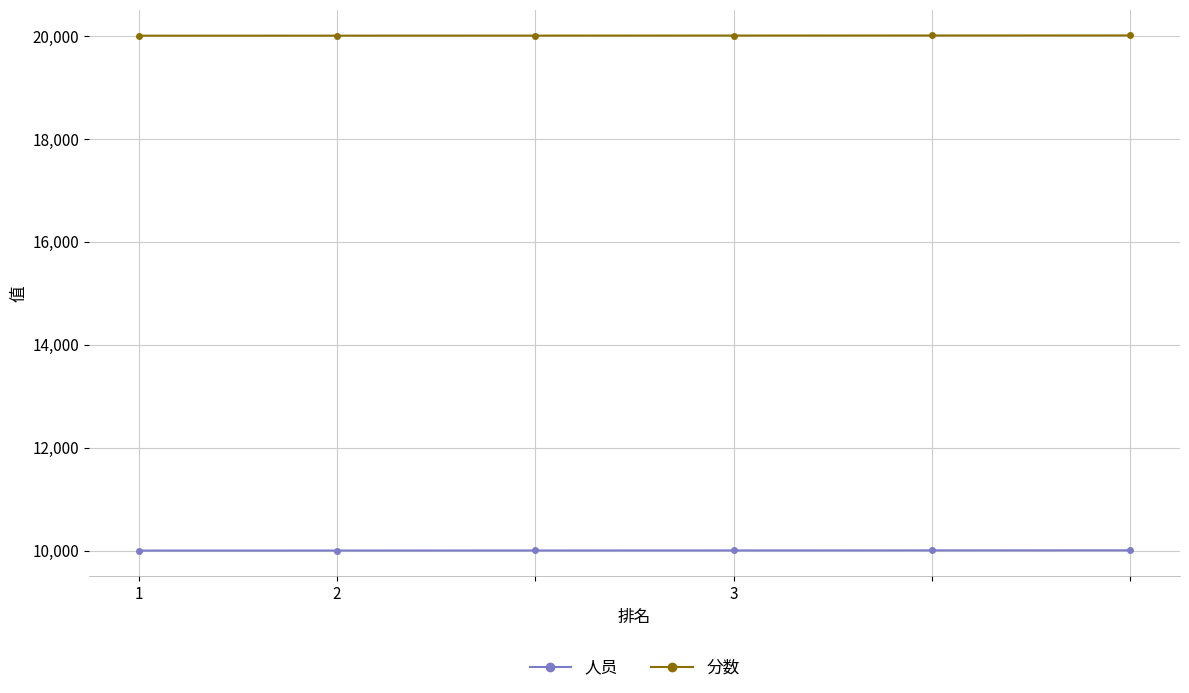

True or false: 分数 and 人员 intersect in this chart.

False